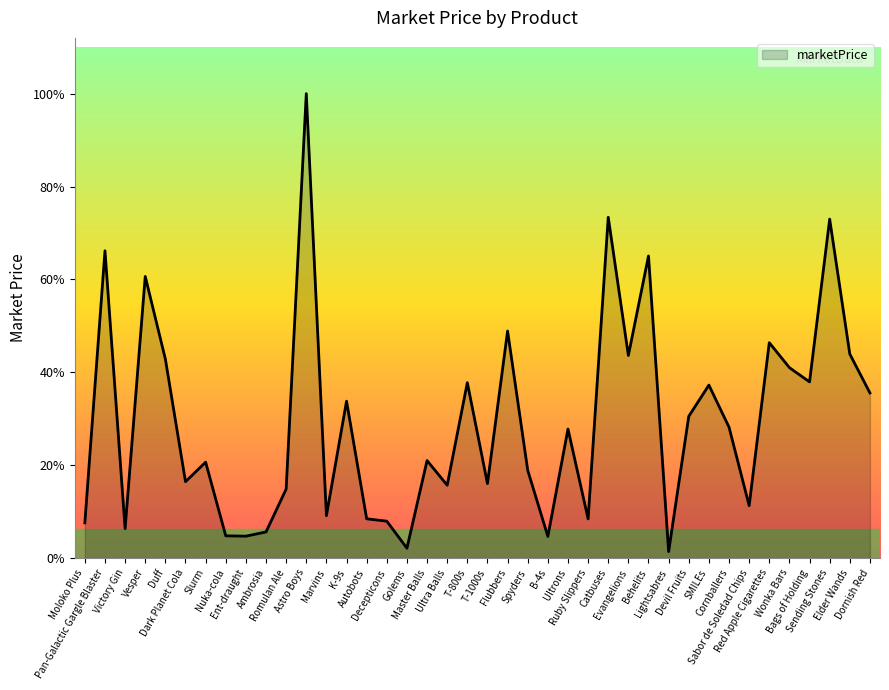

Does the chart display data point markers on the line(s)?

No